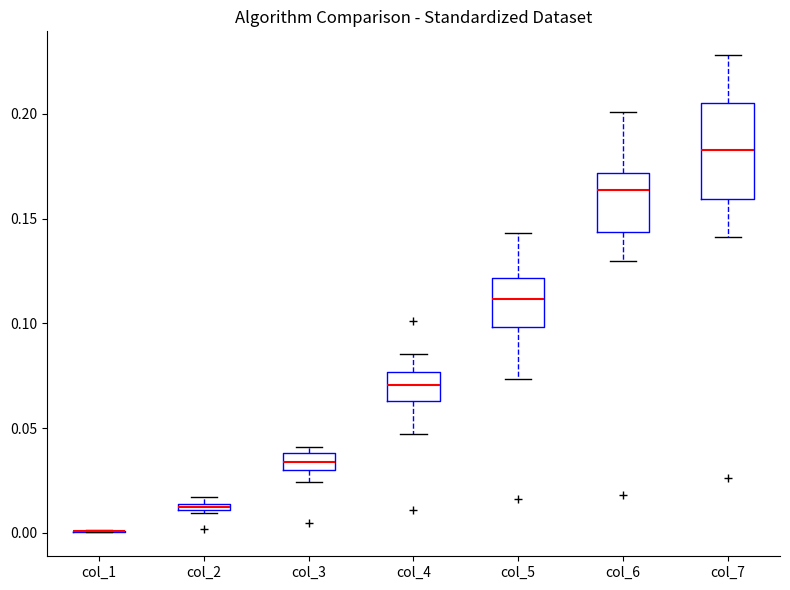

Which box is the tallest, from its lower edge to its upper edge?

col_7